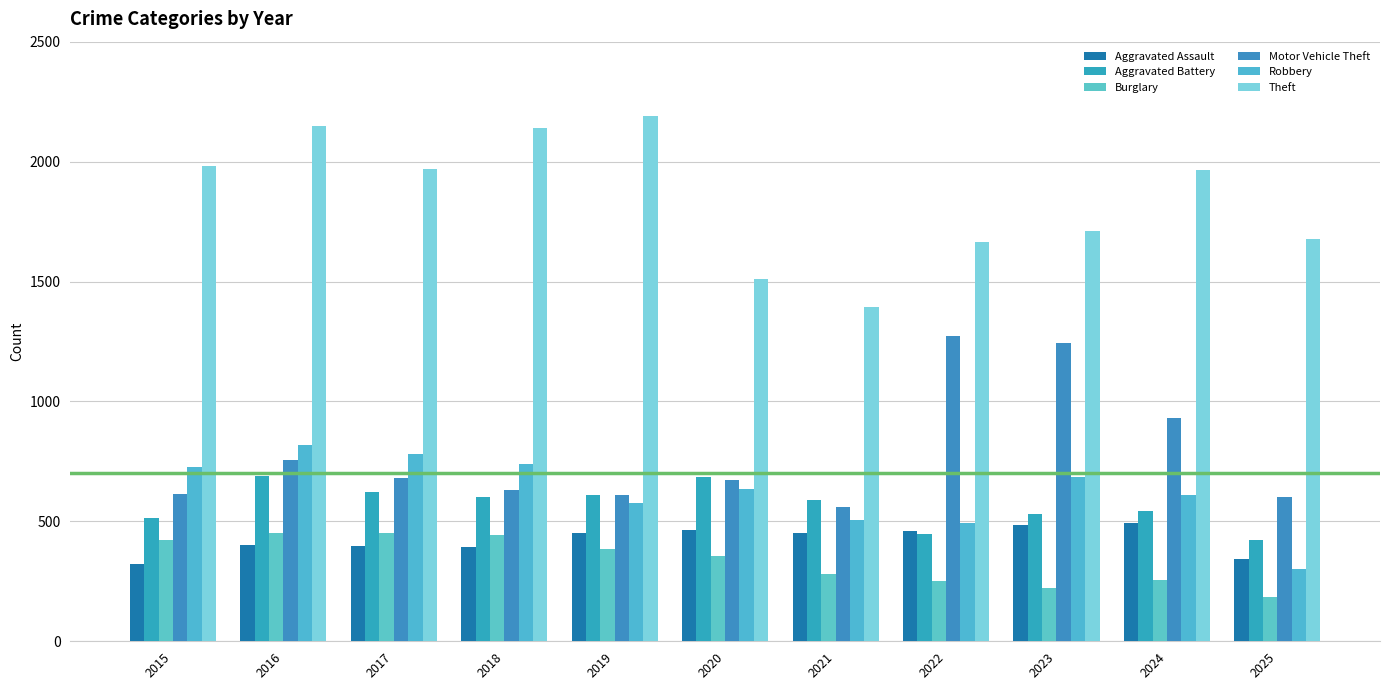

What is the difference between the Aggravated Assault values at 2018 and 2017?

4